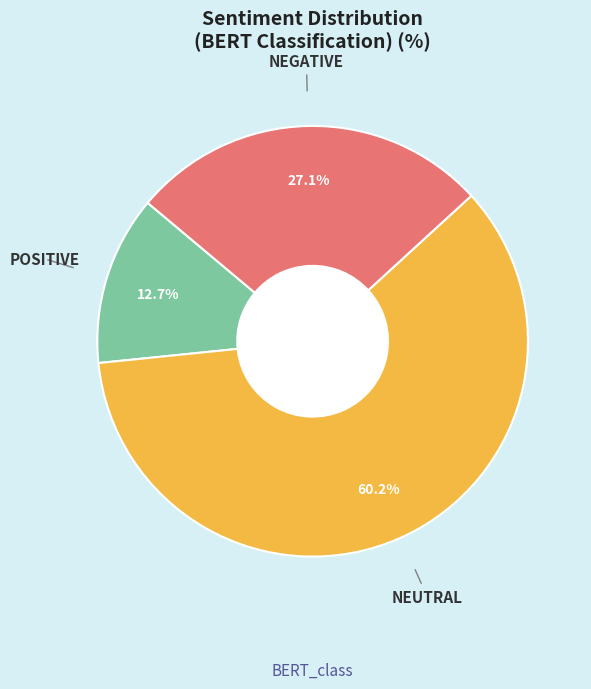

Is there any slice that represents more than half of the pie?

Yes